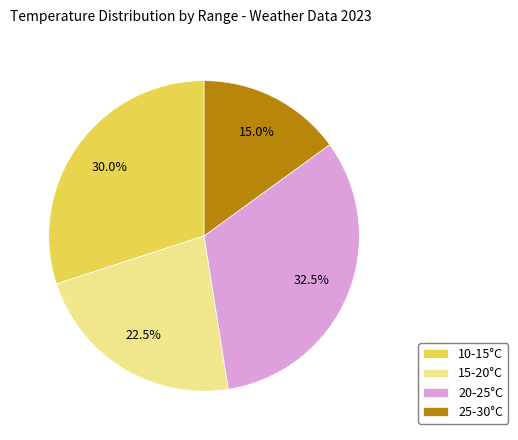

Rank the categories by value from lowest to highest.

25-30°C, 15-20°C, 10-15°C, 20-25°C